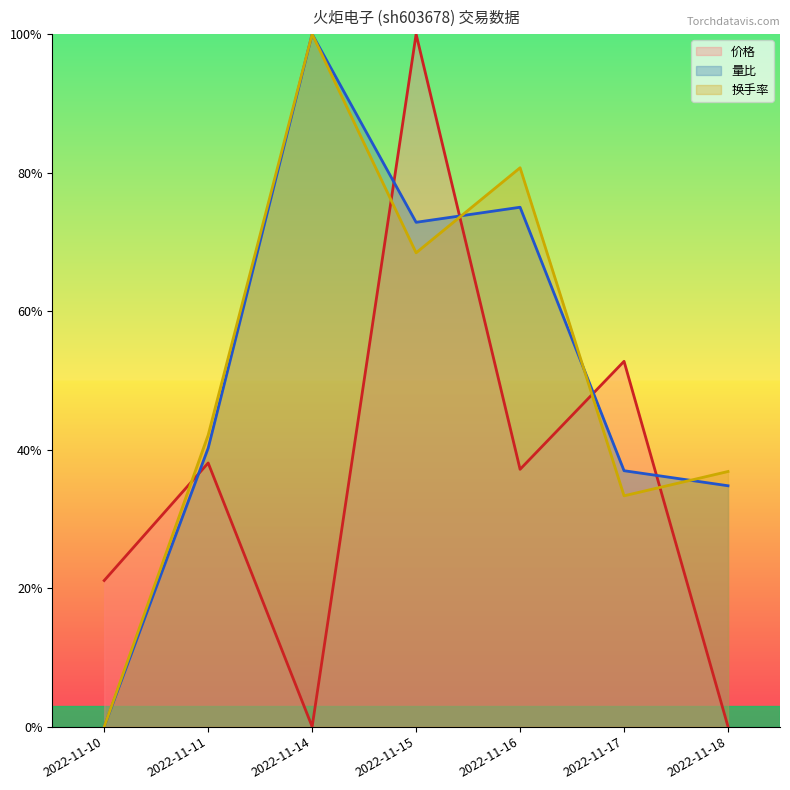

What is the average value of the 量比 series?

0.5